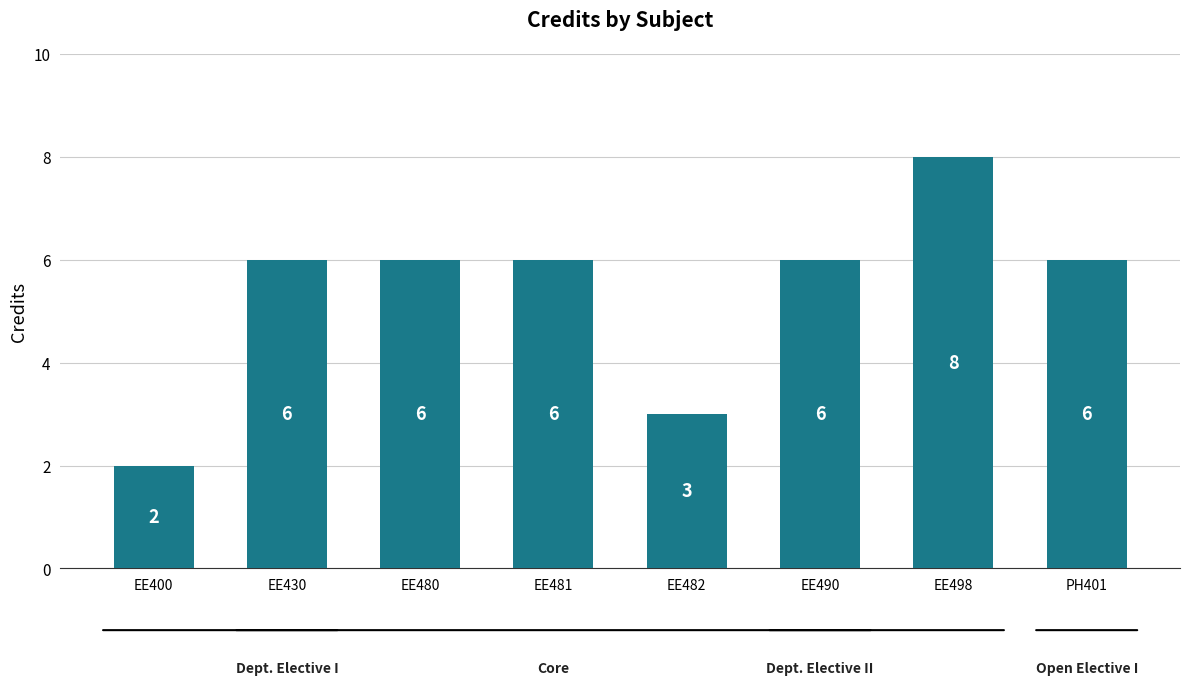

The value at PH401 is 6. True or false?

True